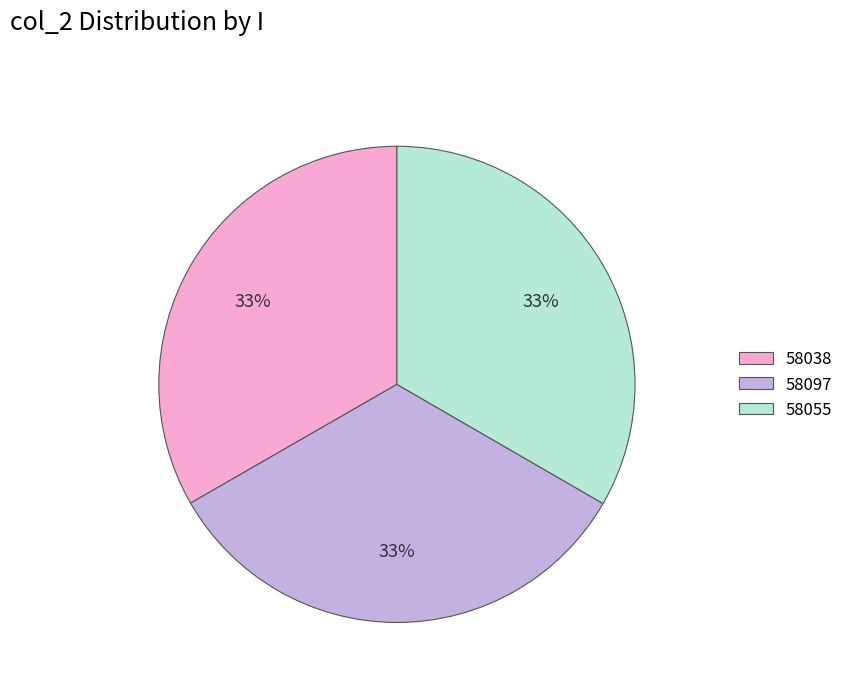

How many slices are in this pie chart?

3